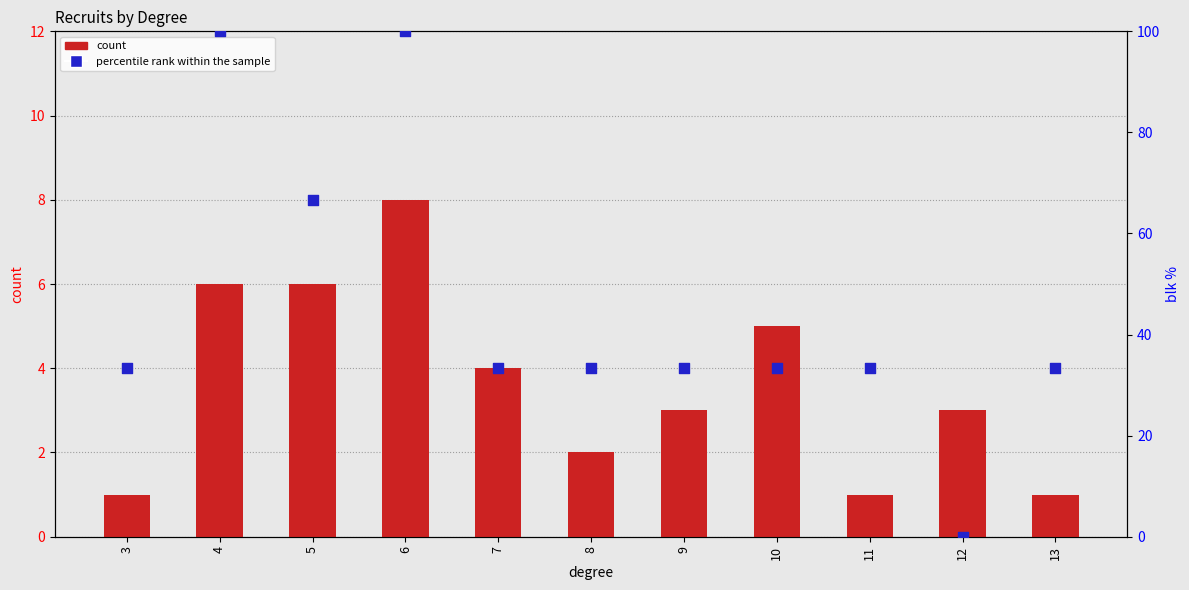

Which series has the largest Y range (max minus min)?

percentile rank within the sample